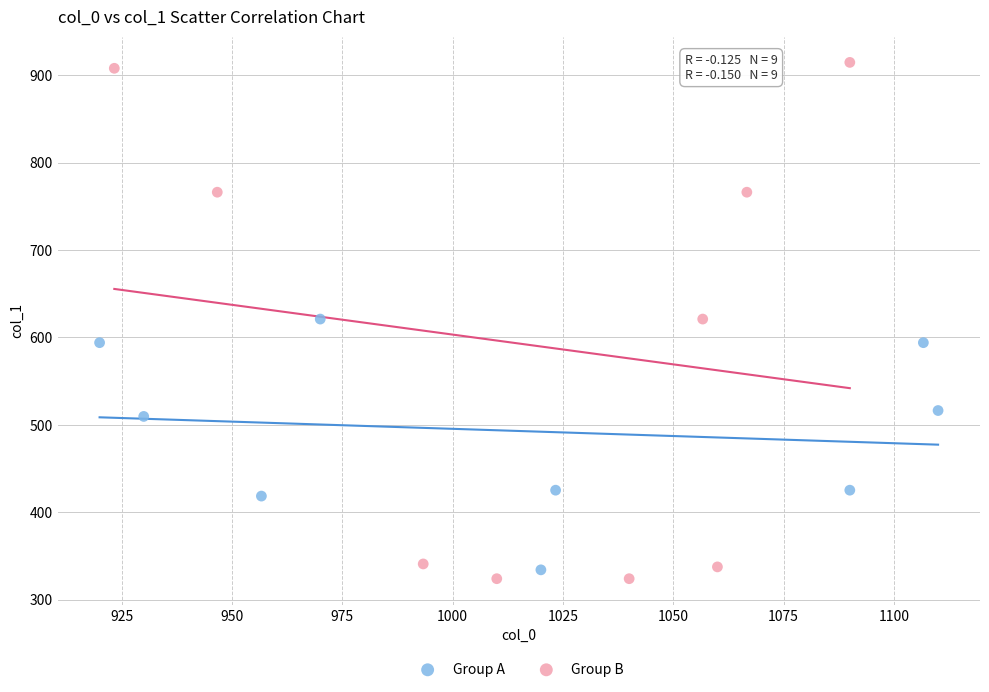

What are all the series names shown in the legend?

Group A, Group B